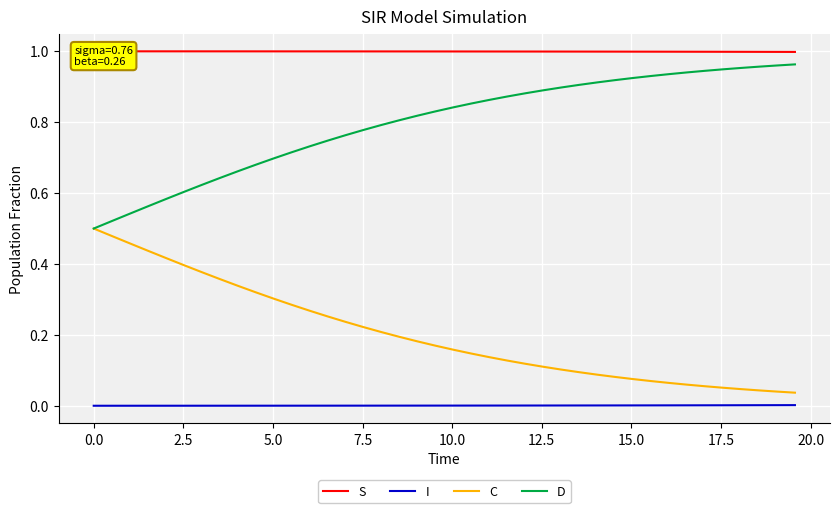

What are all the series names shown in the legend?

S, I, C, D